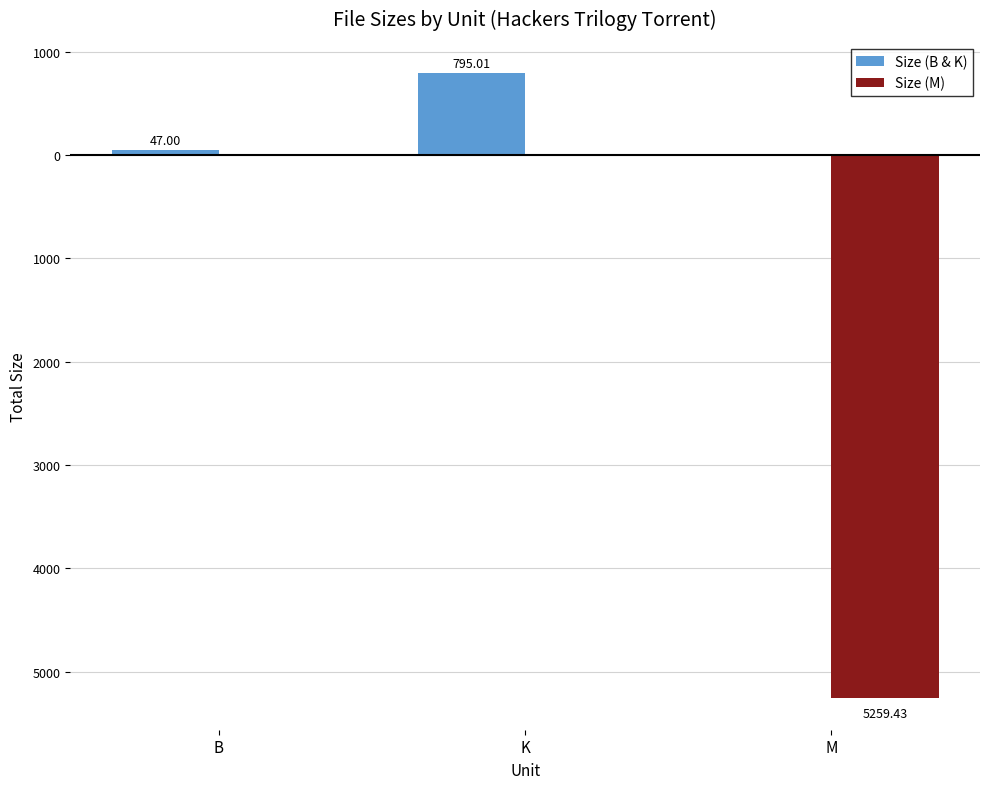

Does the chart contain stacked bars?

No